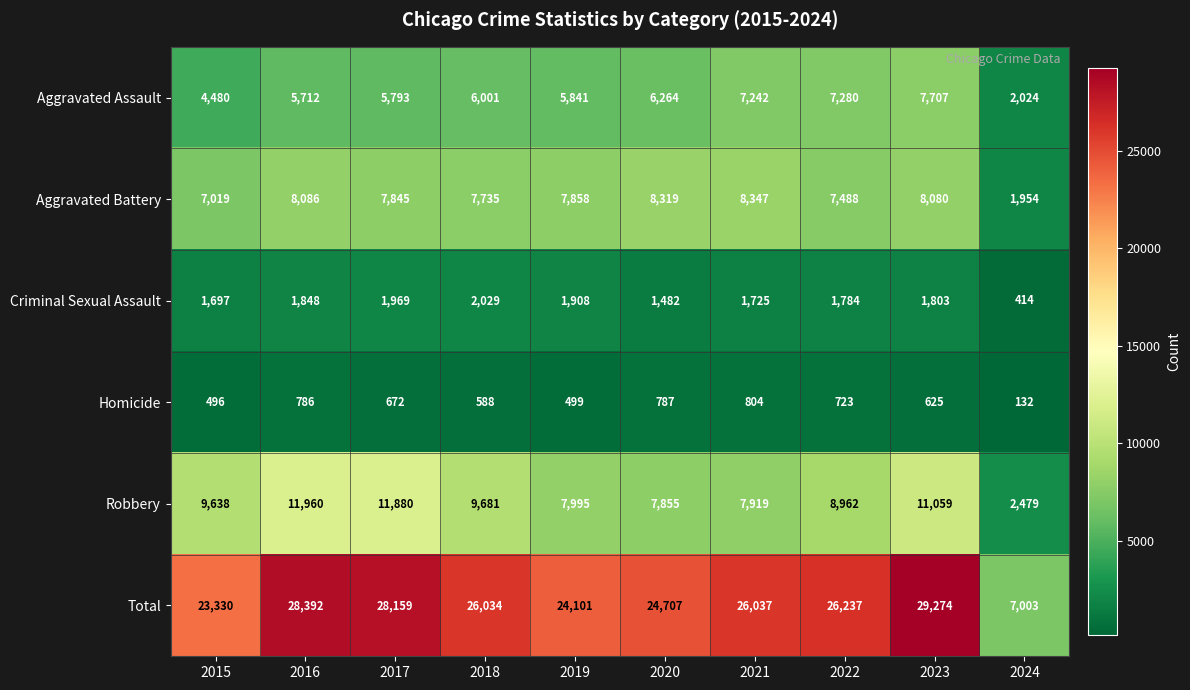

Rank the series at 2021 from lowest to highest value.

Homicide, Criminal Sexual Assault, Aggravated Assault, Robbery, Aggravated Battery, Total